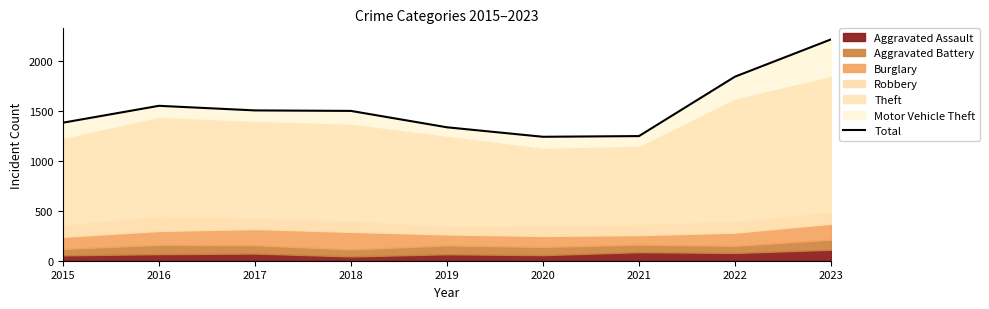

What is the difference between the maximum and minimum values?

975